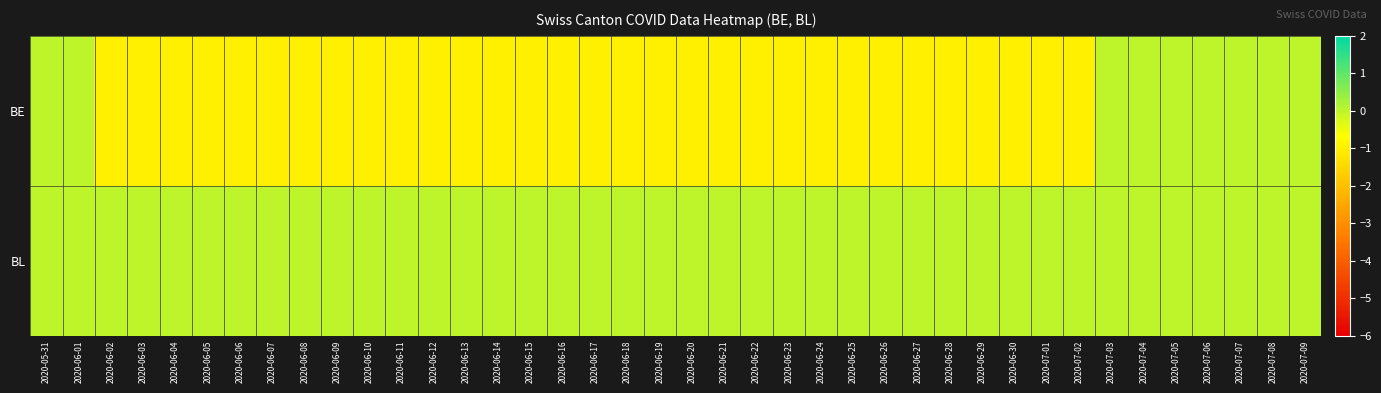

List the series in order of their overall mean, highest first.

BL, BE